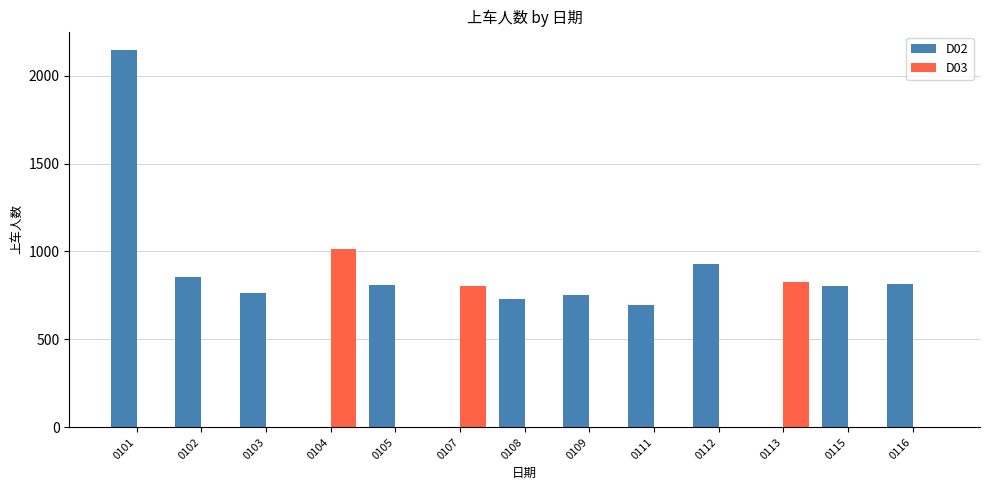

How many values in the D03 series exceed 0?

3